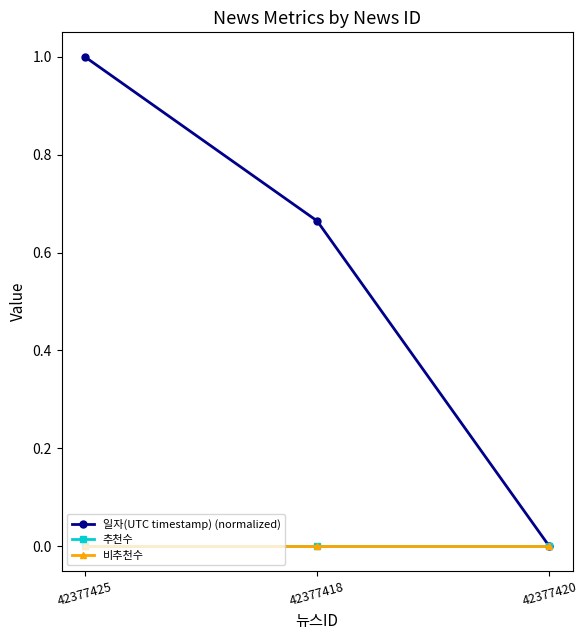

Does the chart have visible grid lines?

No